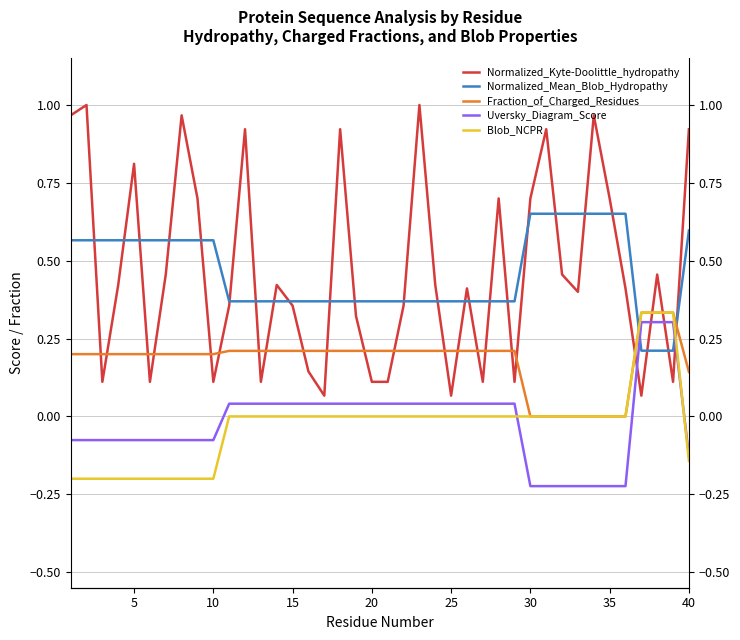

What is the sum of all Fraction_of_Charged_Residues values?

7.1